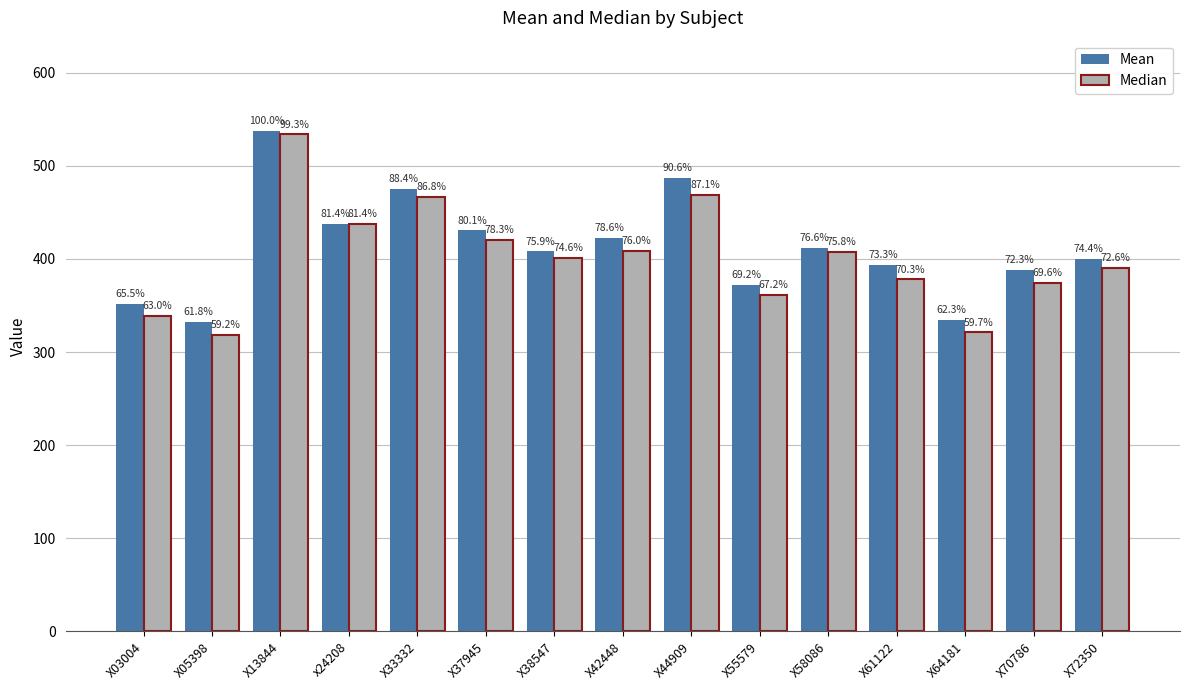

Rank the series by their maximum value, from highest to lowest.

Mean, Median